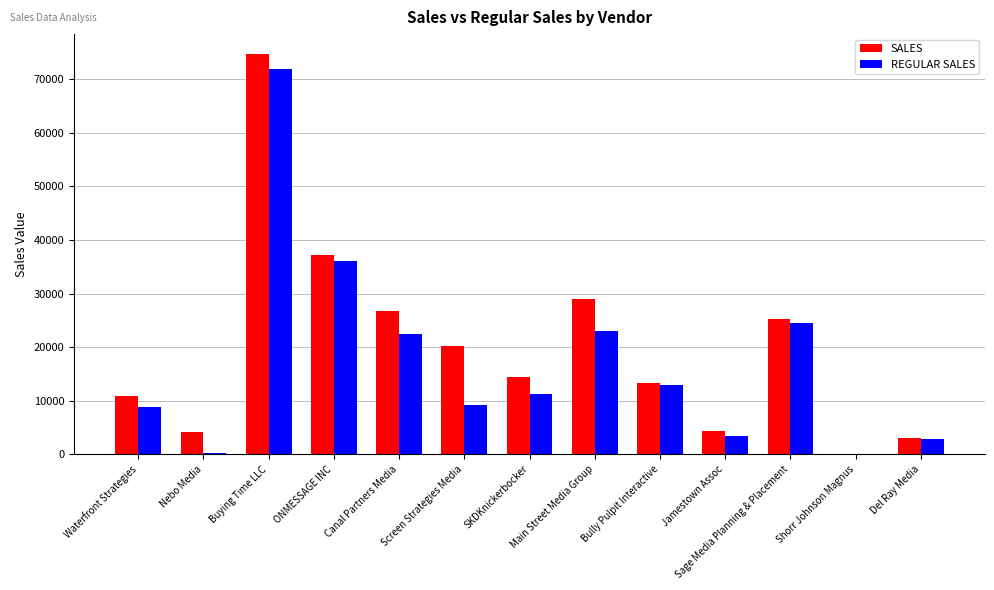

Which category has the highest value in the SALES series?

Buying Time LLC